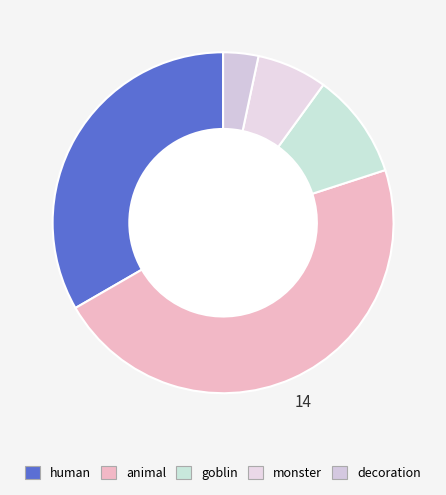

What is the largest slice in the pie chart?

animal